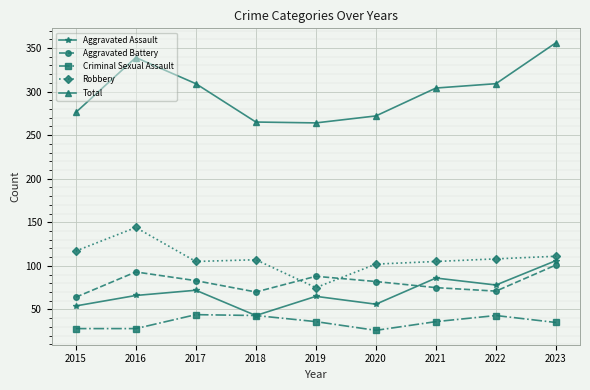

Does the chart have visible grid lines?

Yes